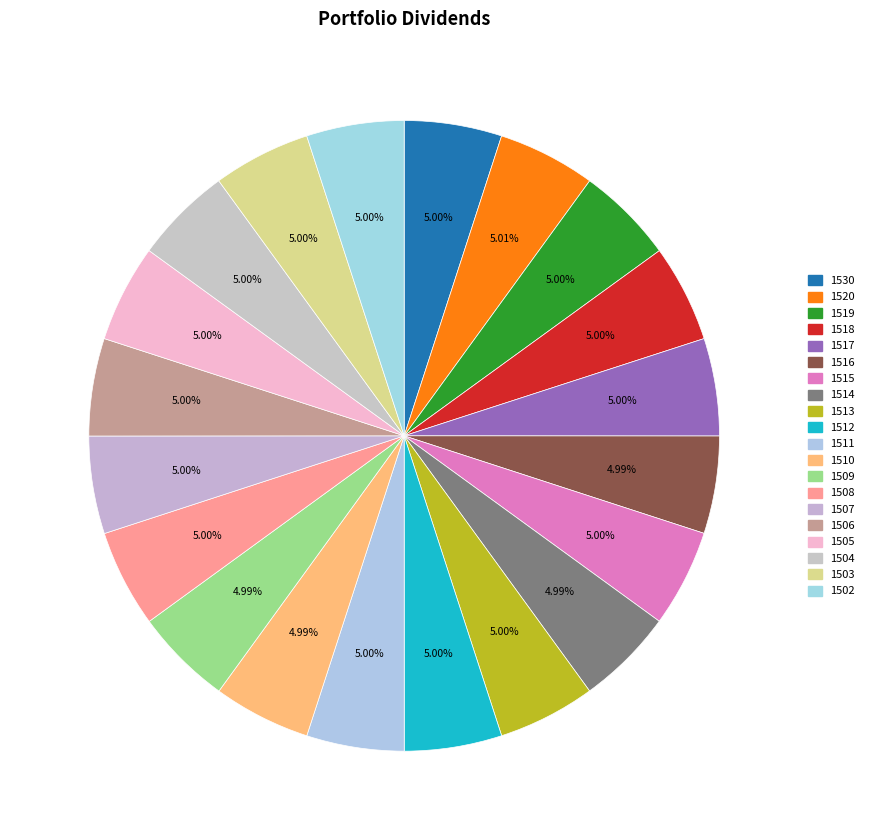

Does any single category account for the majority?

No